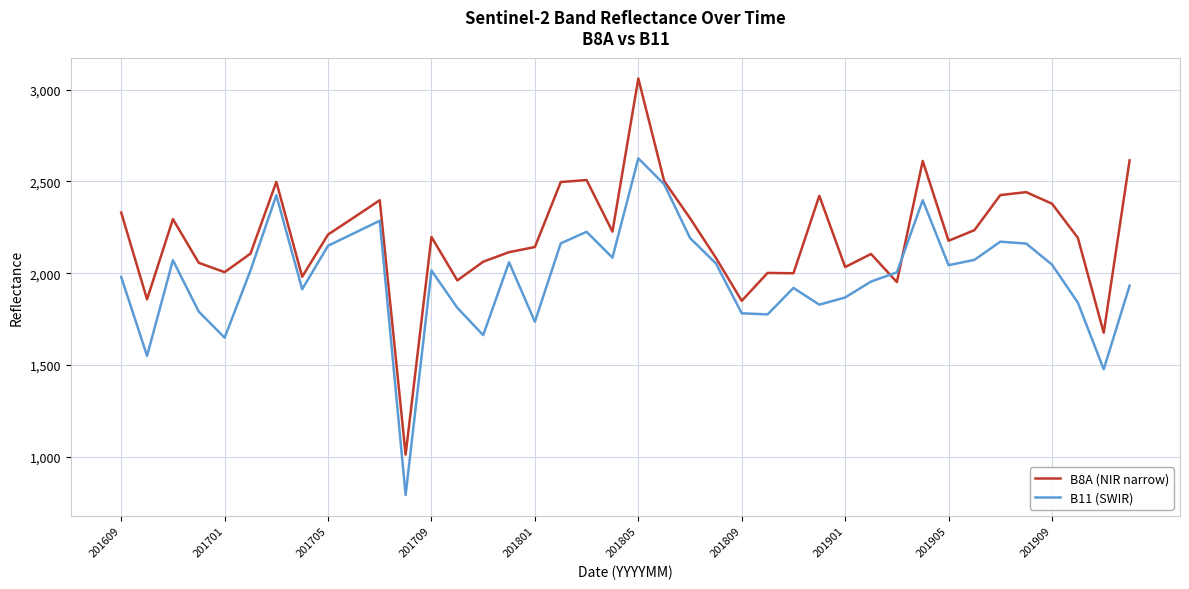

What is the maximum value for B11 (SWIR)?

2626